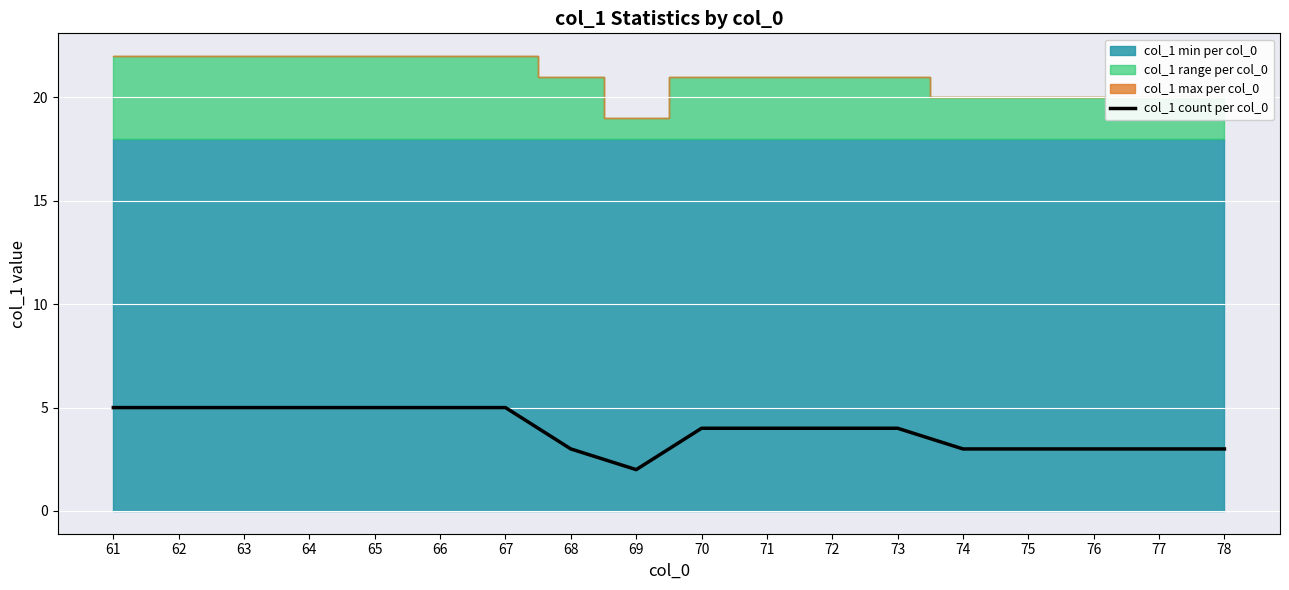

Read the value at 67.

5